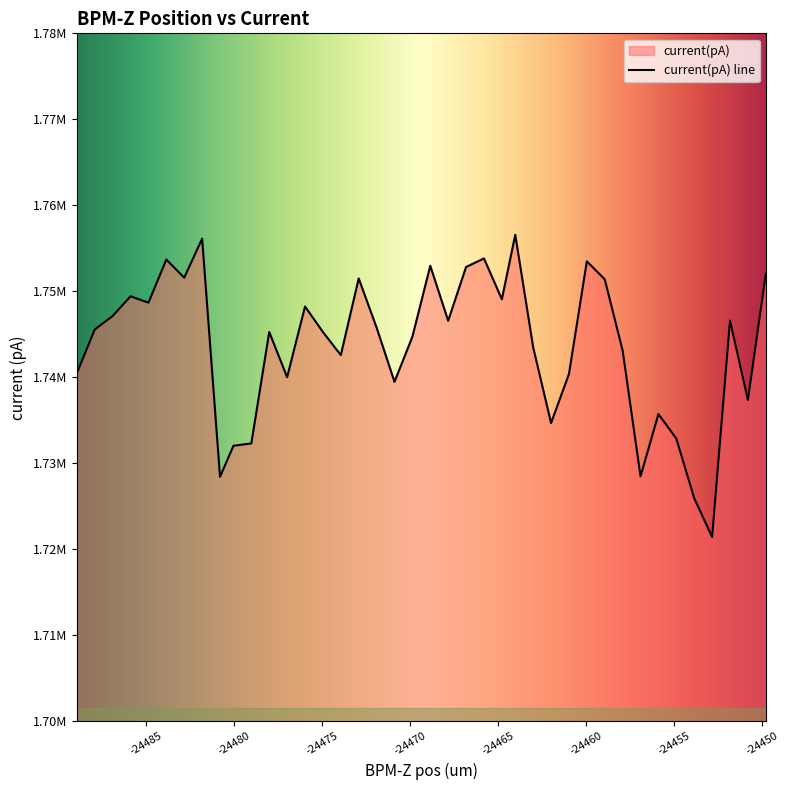

Does the chart display data point markers on the line(s)?

No